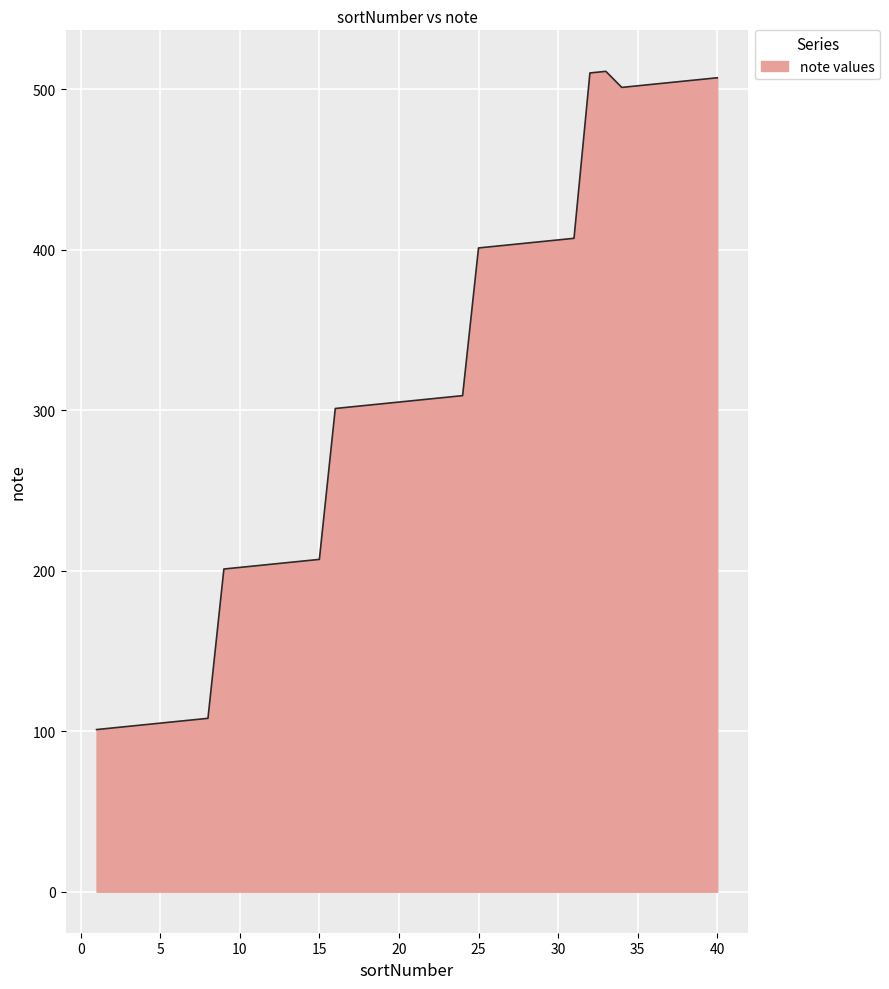

What is the difference between the maximum and minimum values?

410